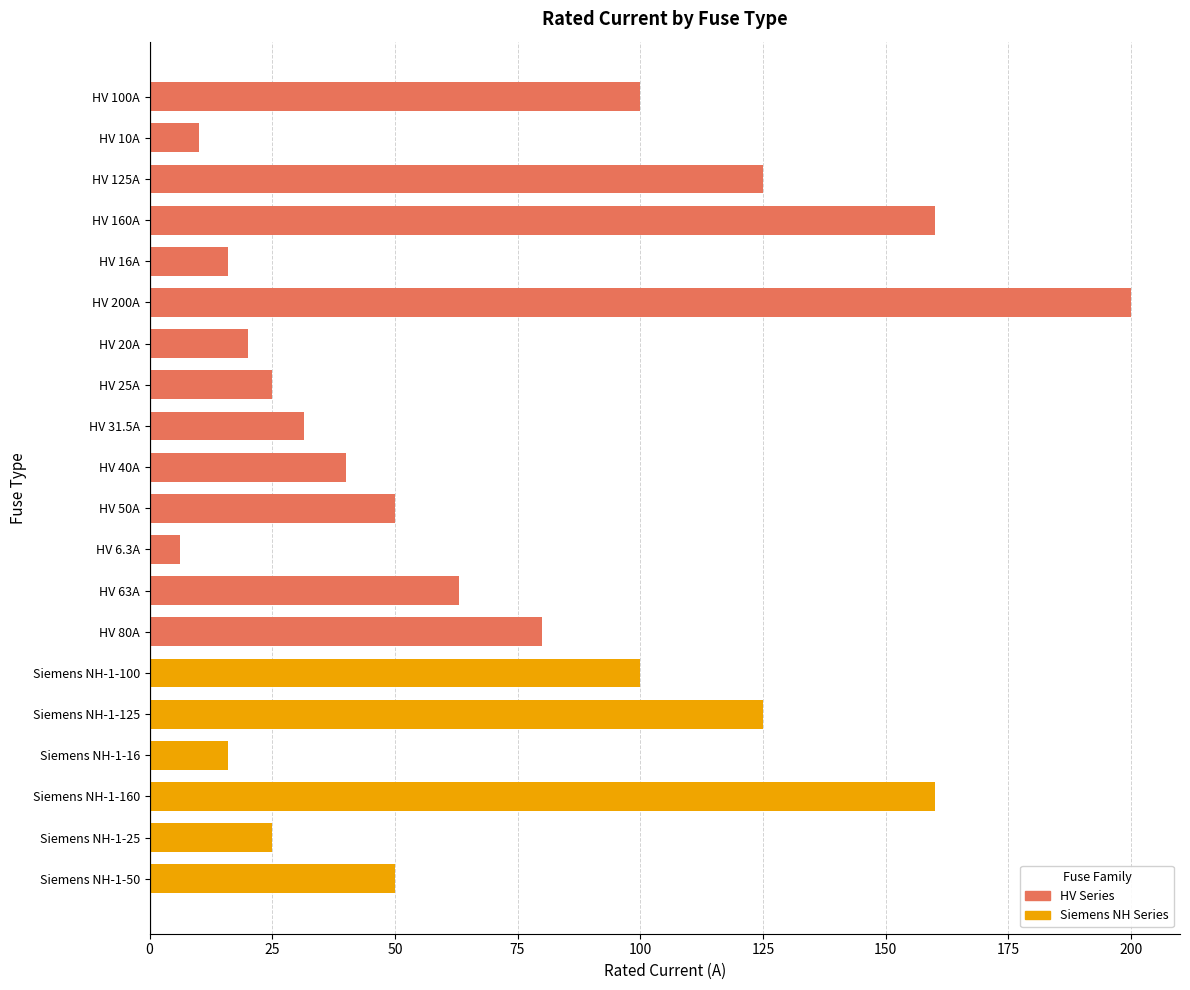

What position from the top is Siemens NH-1-100?

15